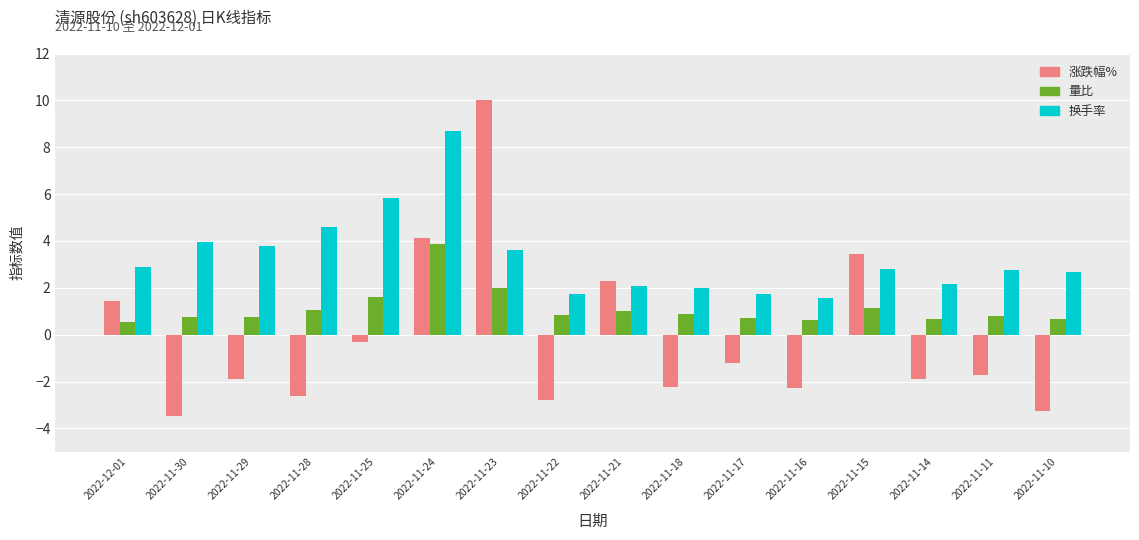

At how many categories does at least one series exceed 1?

16